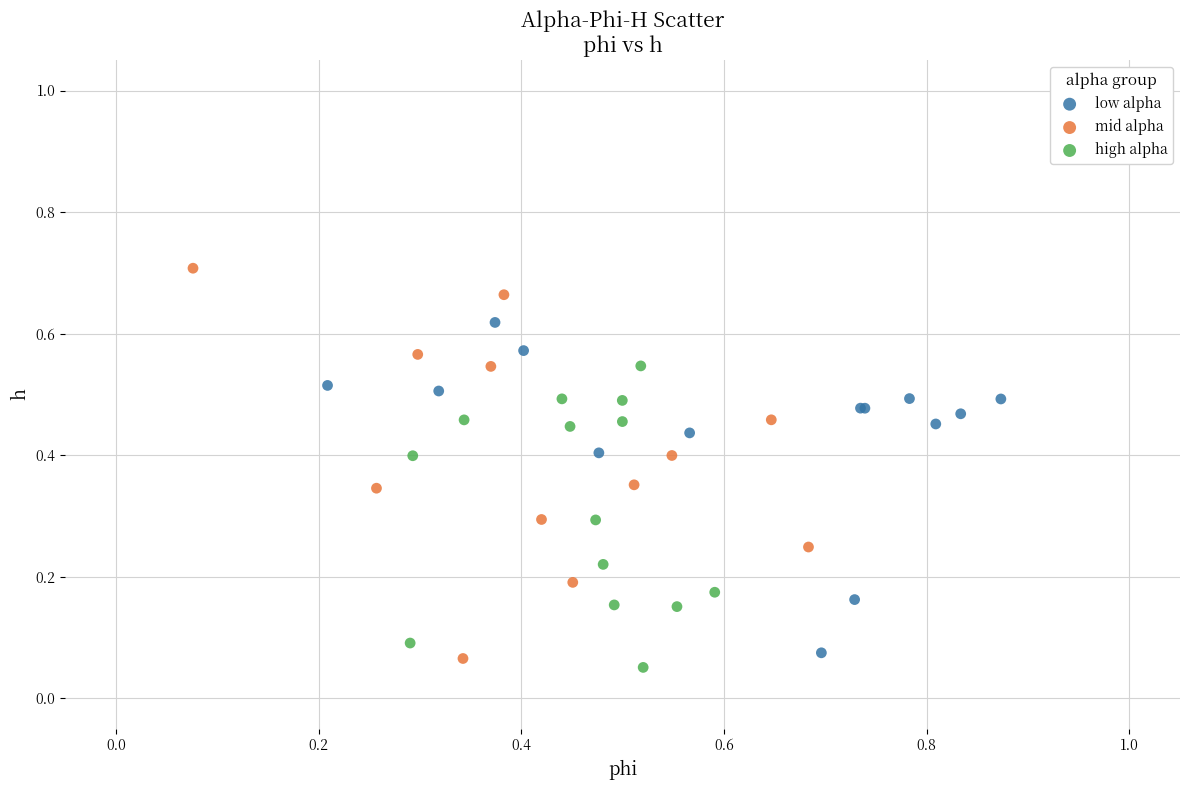

Which series has the widest spread of Y values?

mid alpha